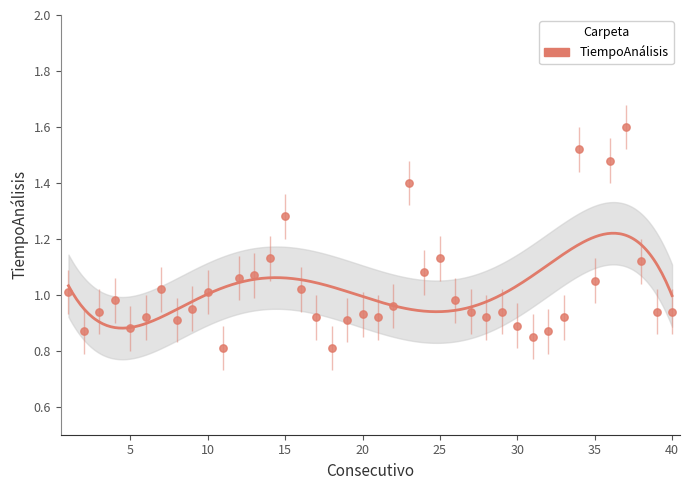

What is the change in value from 2 to 33?

+0.1